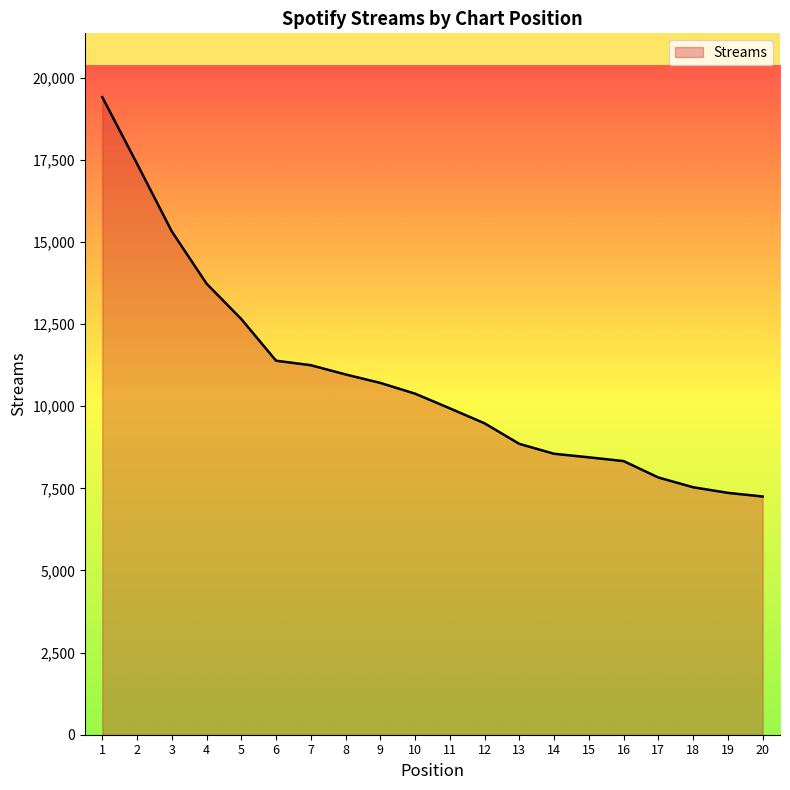

What is the minimum value shown in the chart?

7252